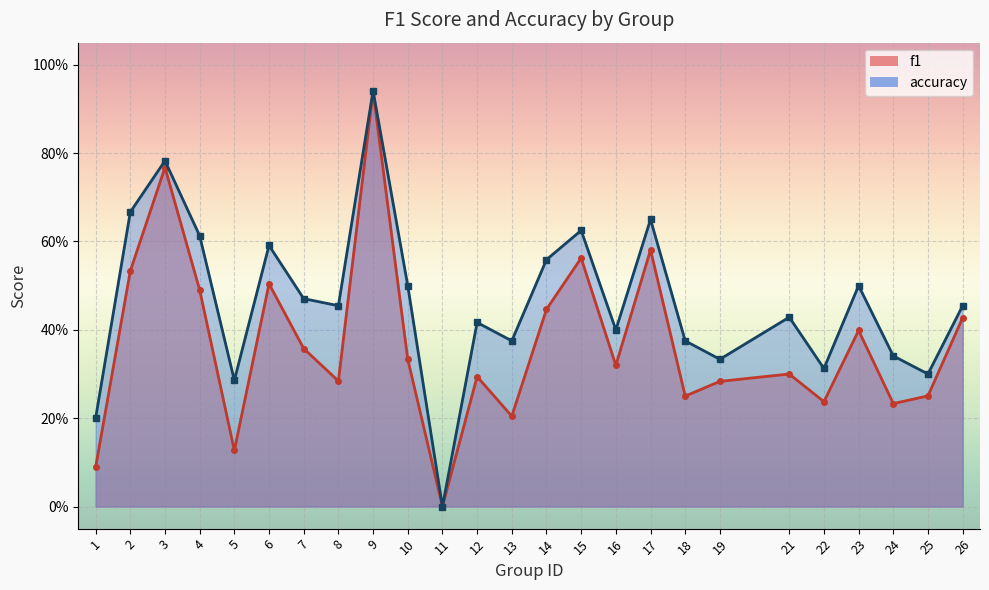

What value does the f1 series have at 13?

0.2